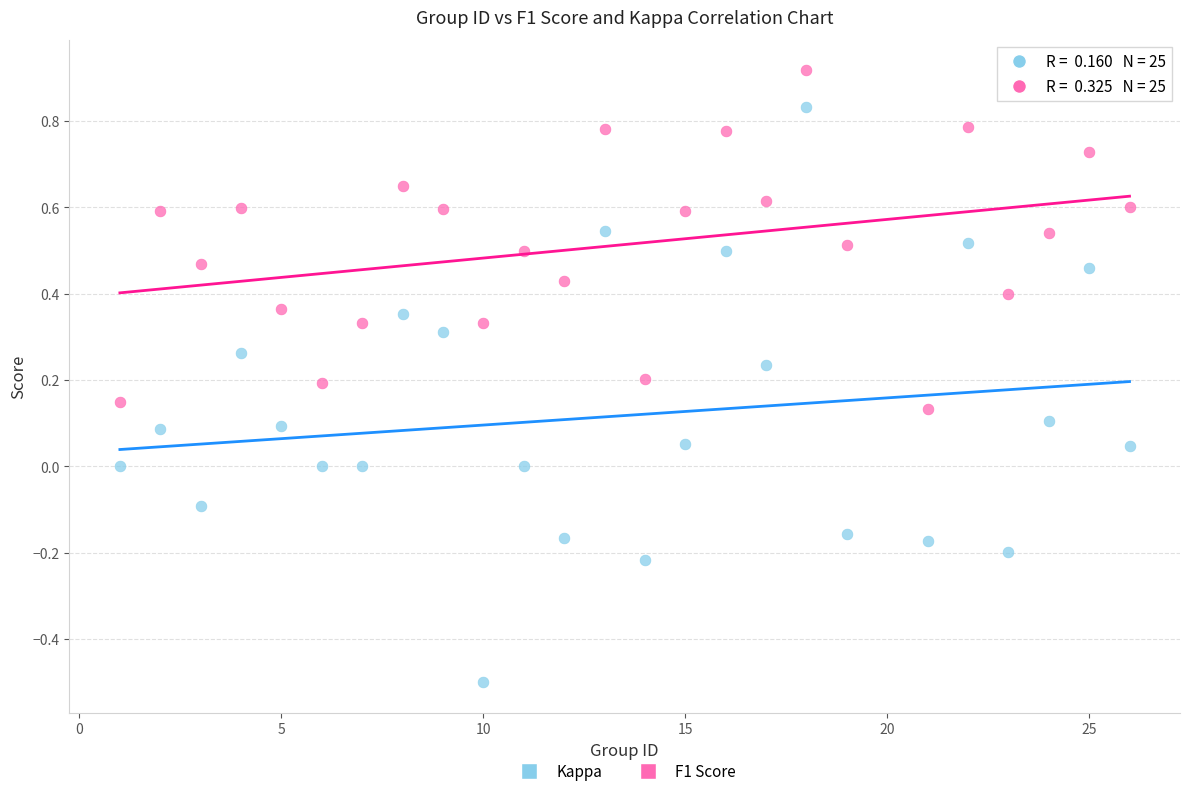

What are all the series names shown in the legend?

Kappa, F1 Score